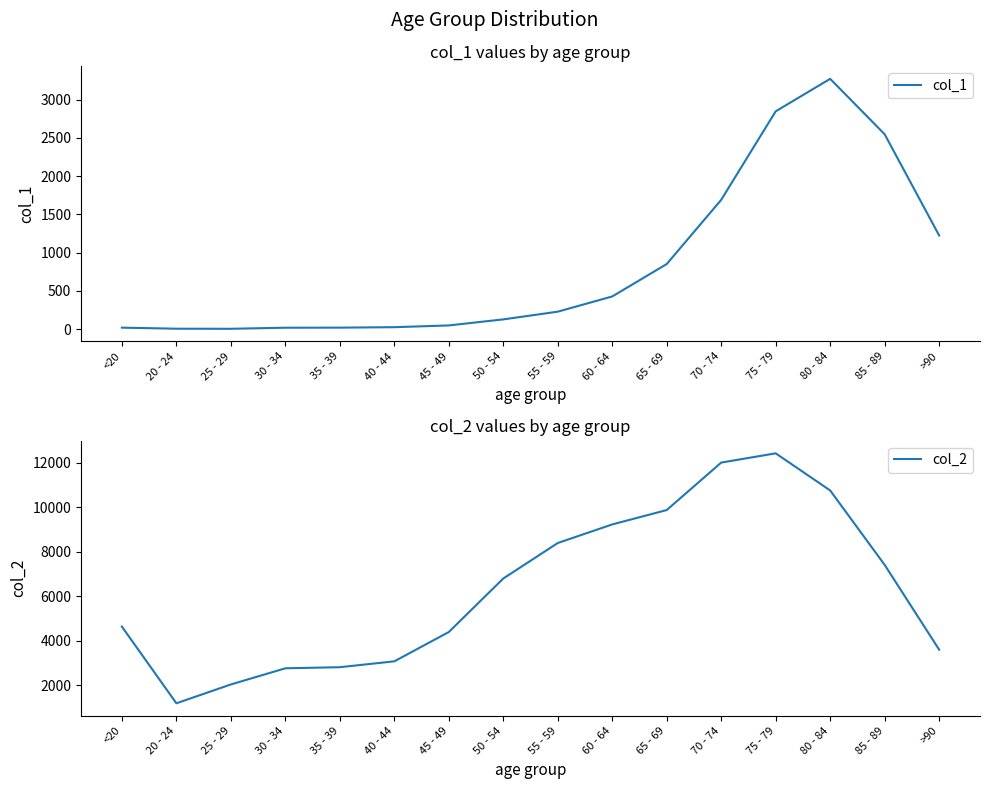

How many data points does each series have?

16